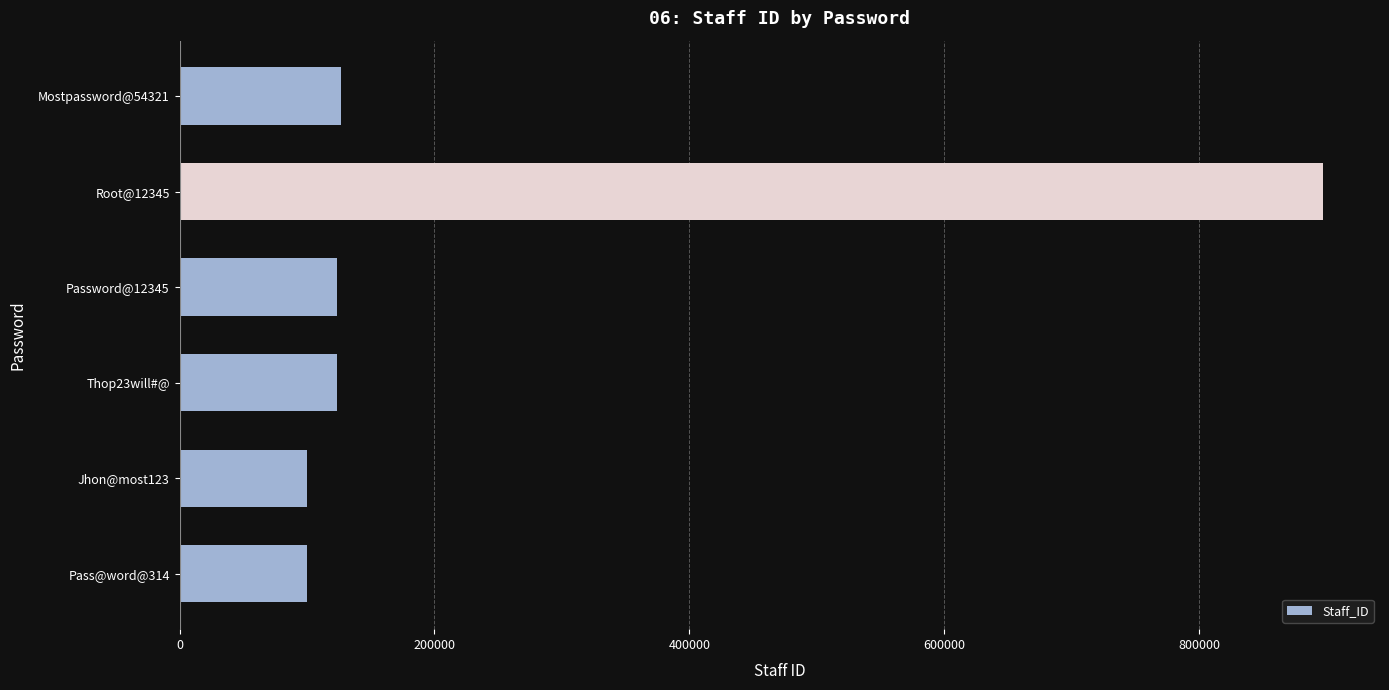

Between Mostpassword@54321 and Pass@word@314, which is larger?

Mostpassword@54321